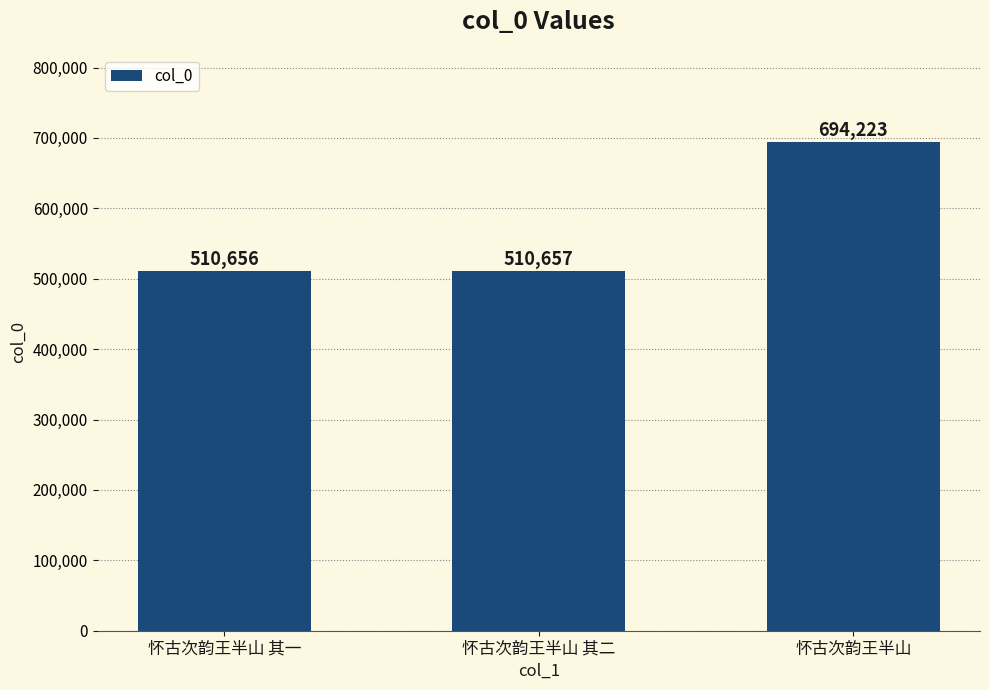

Reading right to left, what are all the values shown in this chart?

694223	510657	510656